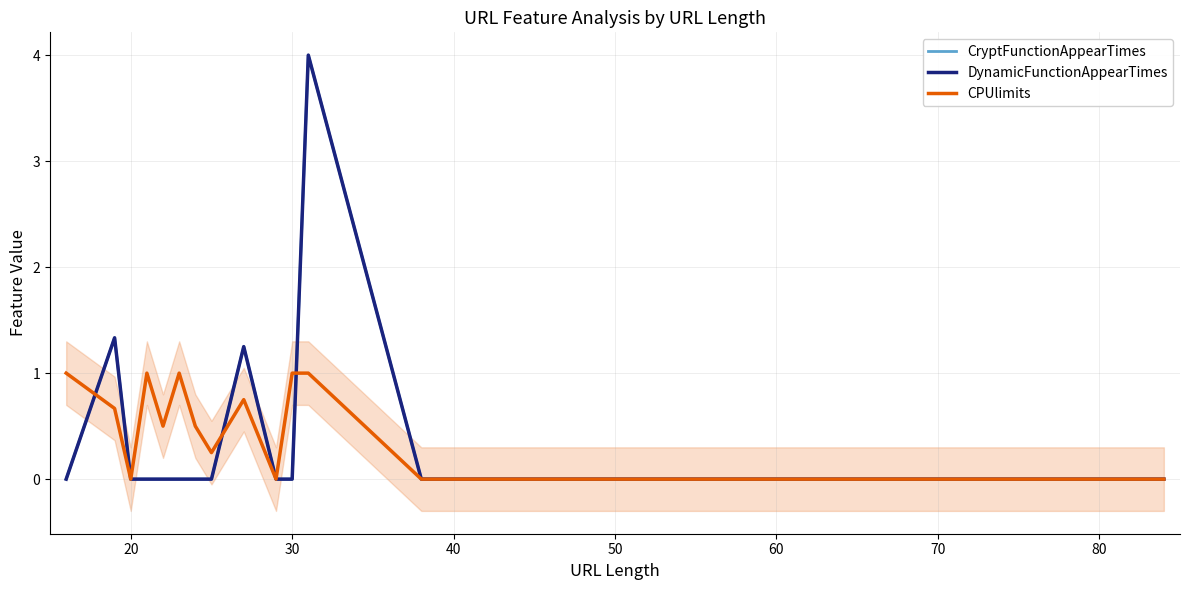

The value of CryptFunctionAppearTimes at 10 is 2.4. True or false?

False